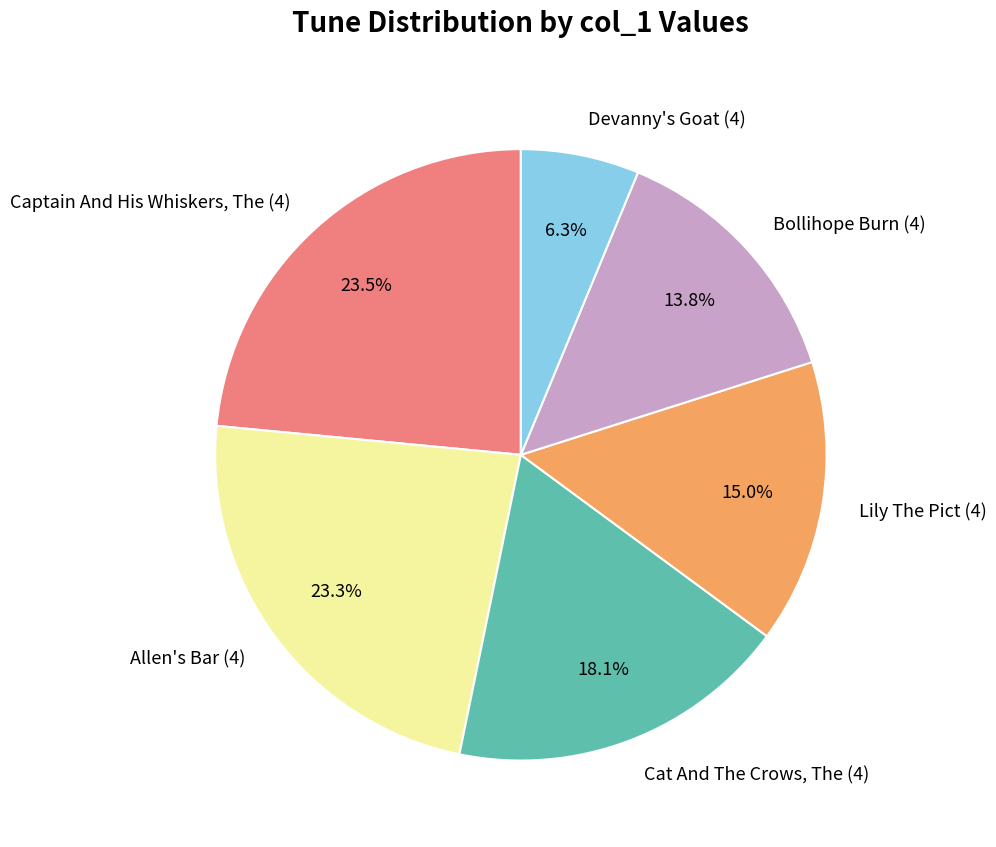

To the nearest percent, what is the difference between the largest and smallest slice percentages?

17%